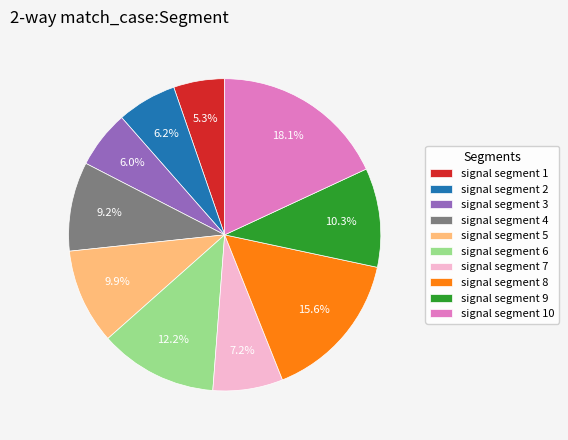

To the nearest percent, what portion does signal segment 1 represent?

5%